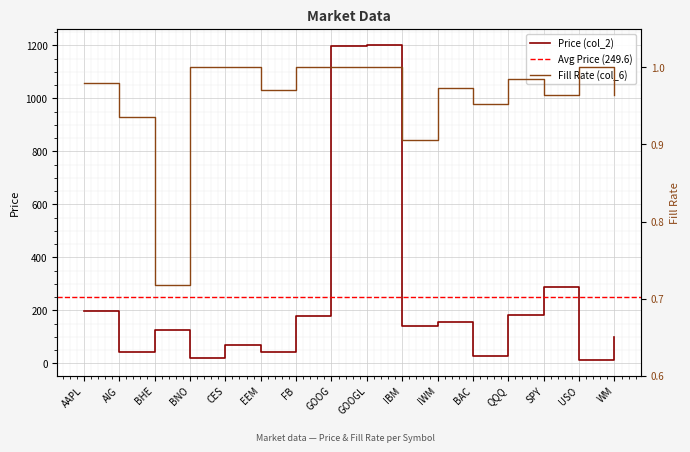

How many interior local peaks does the Price (col_2) series have?

5